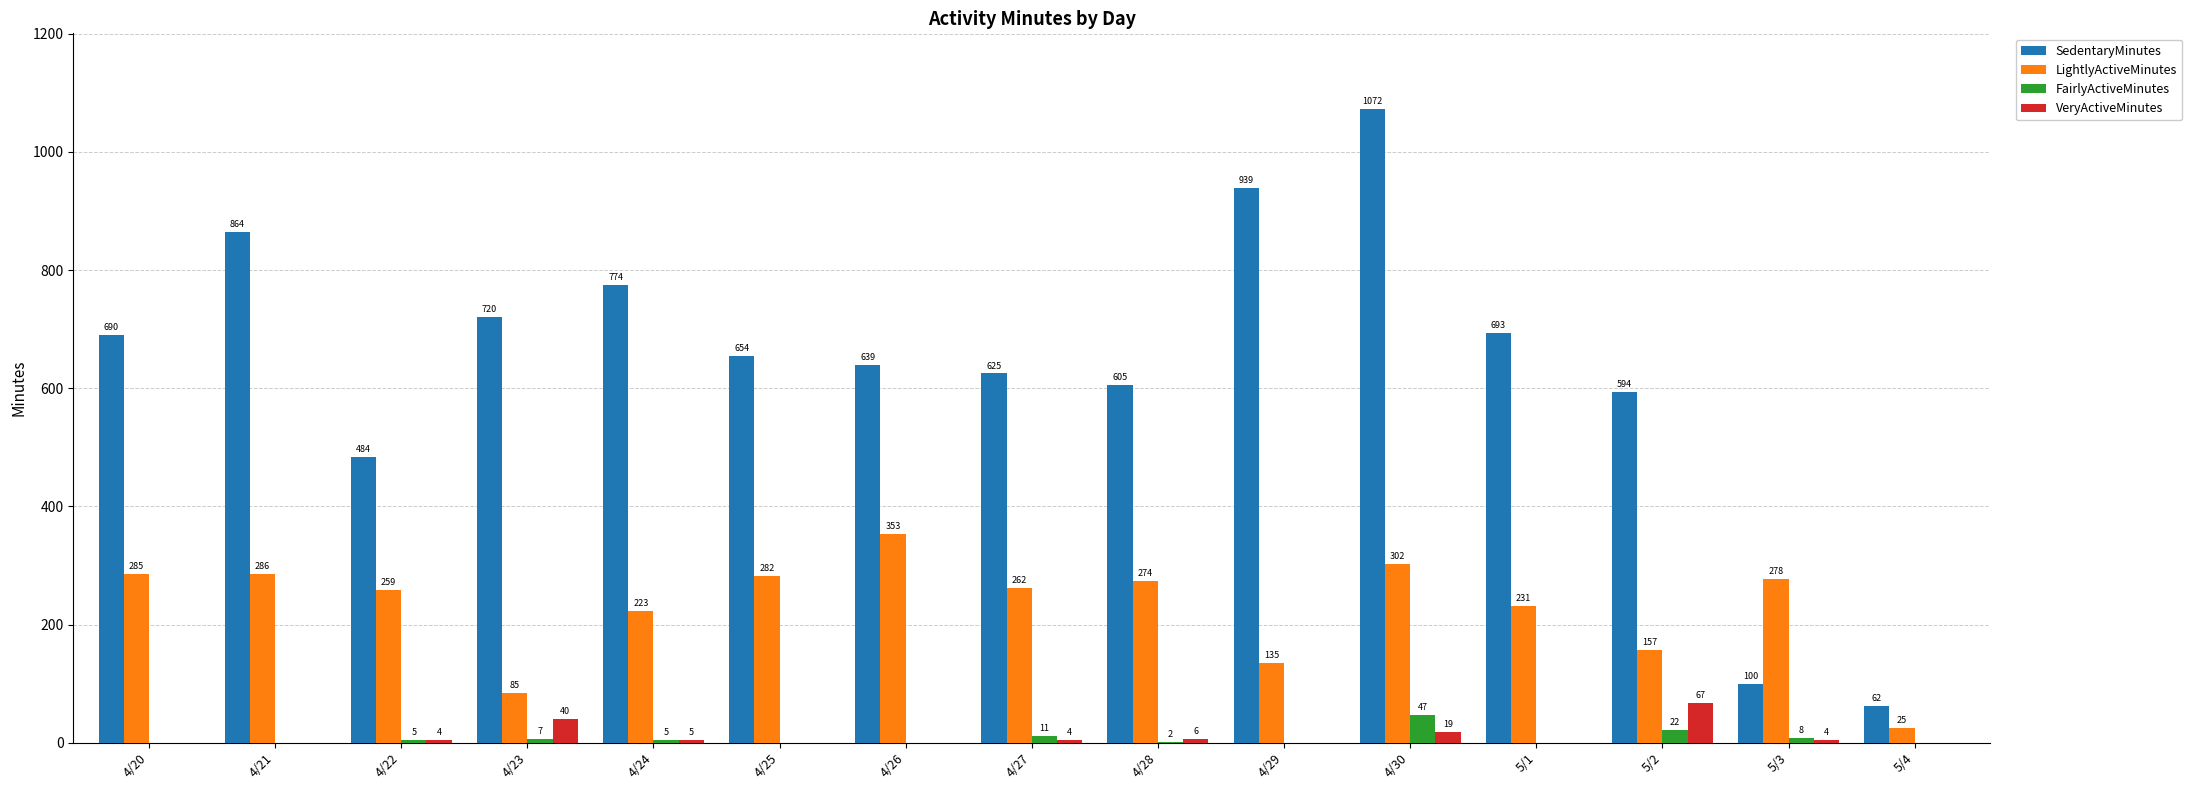

The SedentaryMinutes series shows 774 at 4/24. True or false?

True